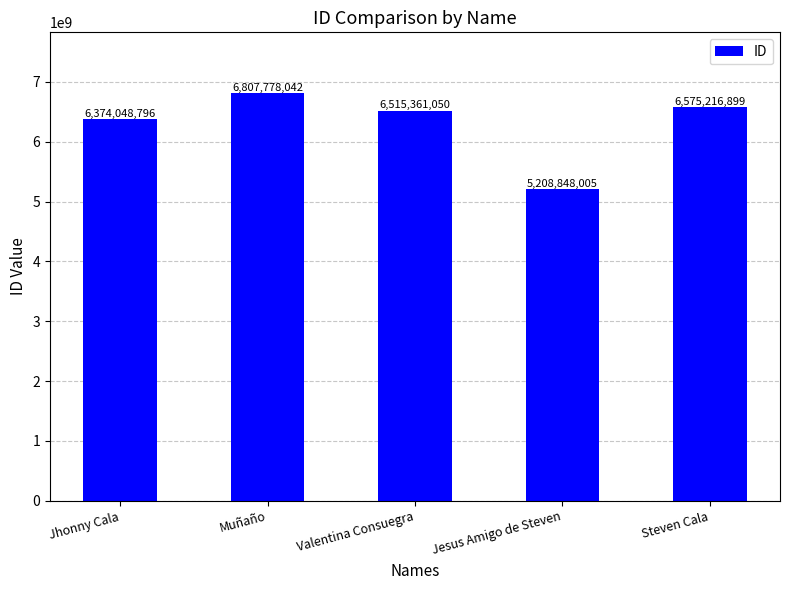

What is the difference between the maximum and second lowest values?

433729246